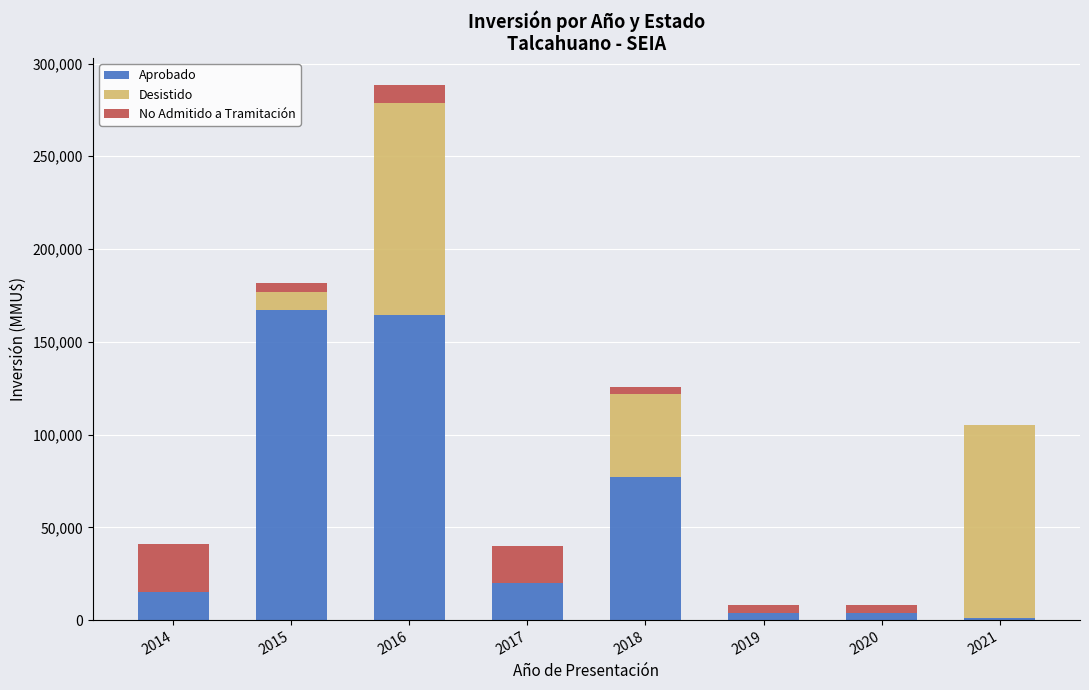

What is the total value across all series at 2017?

40000